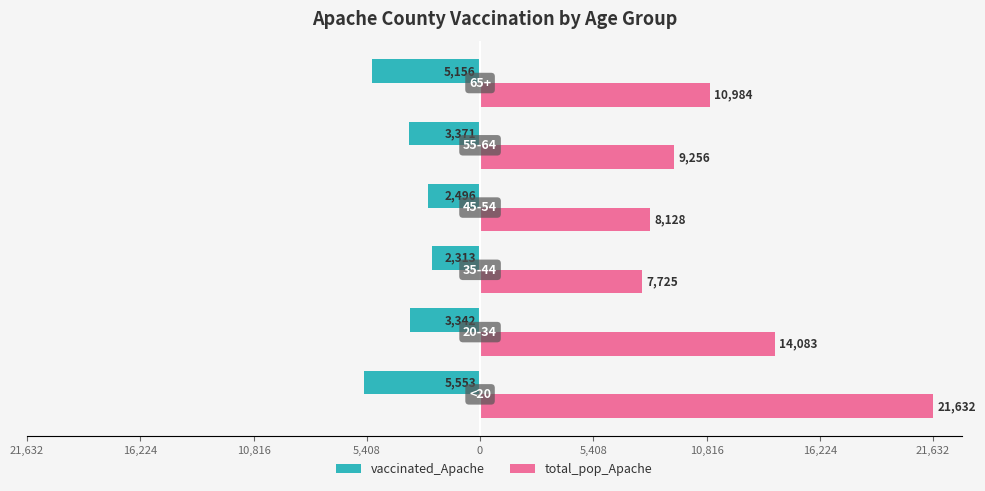

How many data points in total_pop_Apache are less than 10984?

3